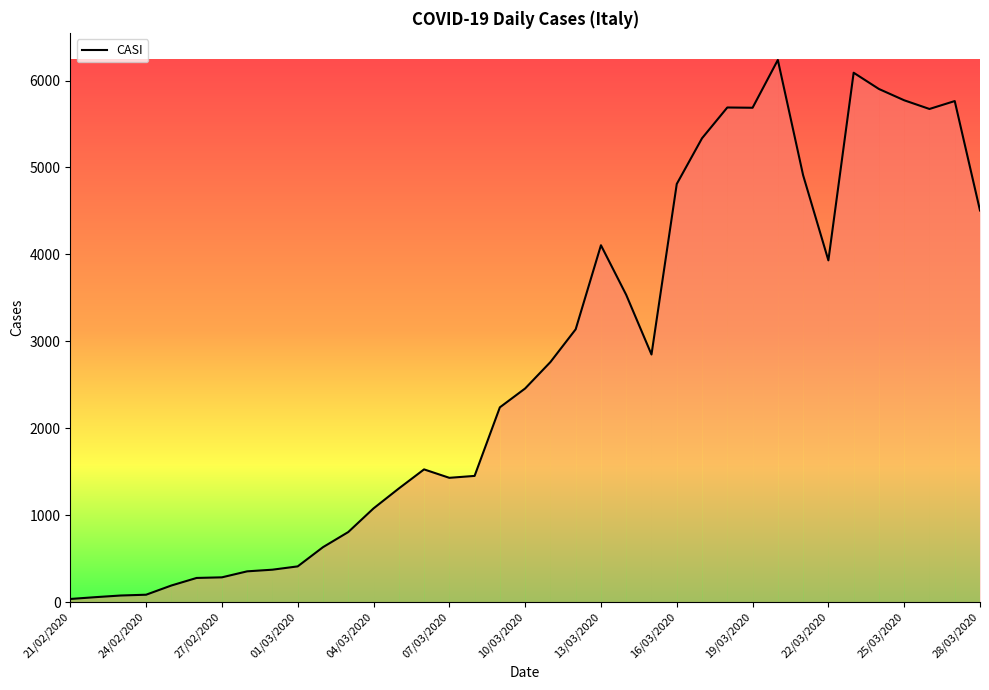

What is the difference between the maximum and minimum values?

6202